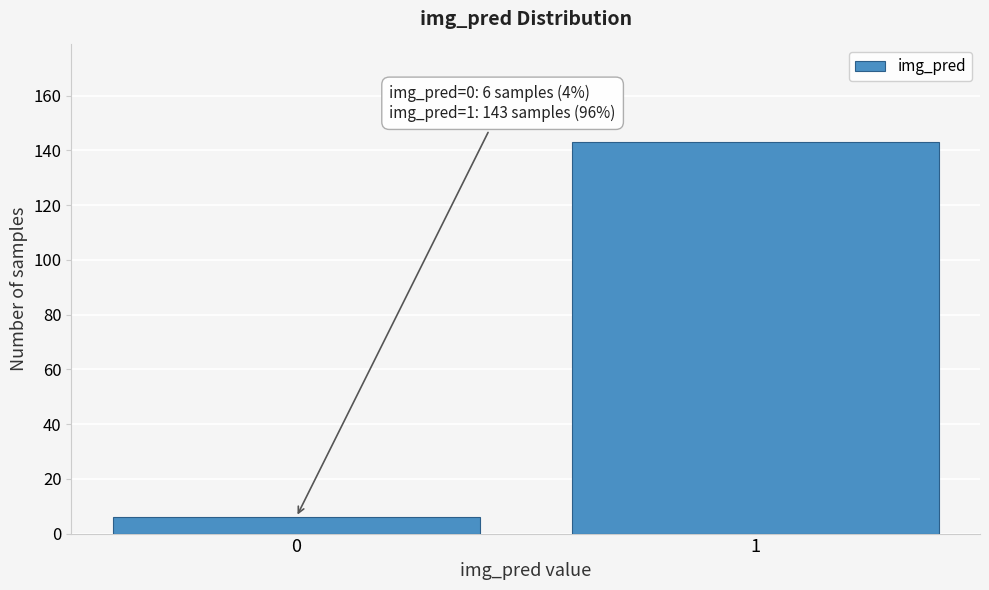

Reading right to left, list all the values displayed in this chart.

143	6